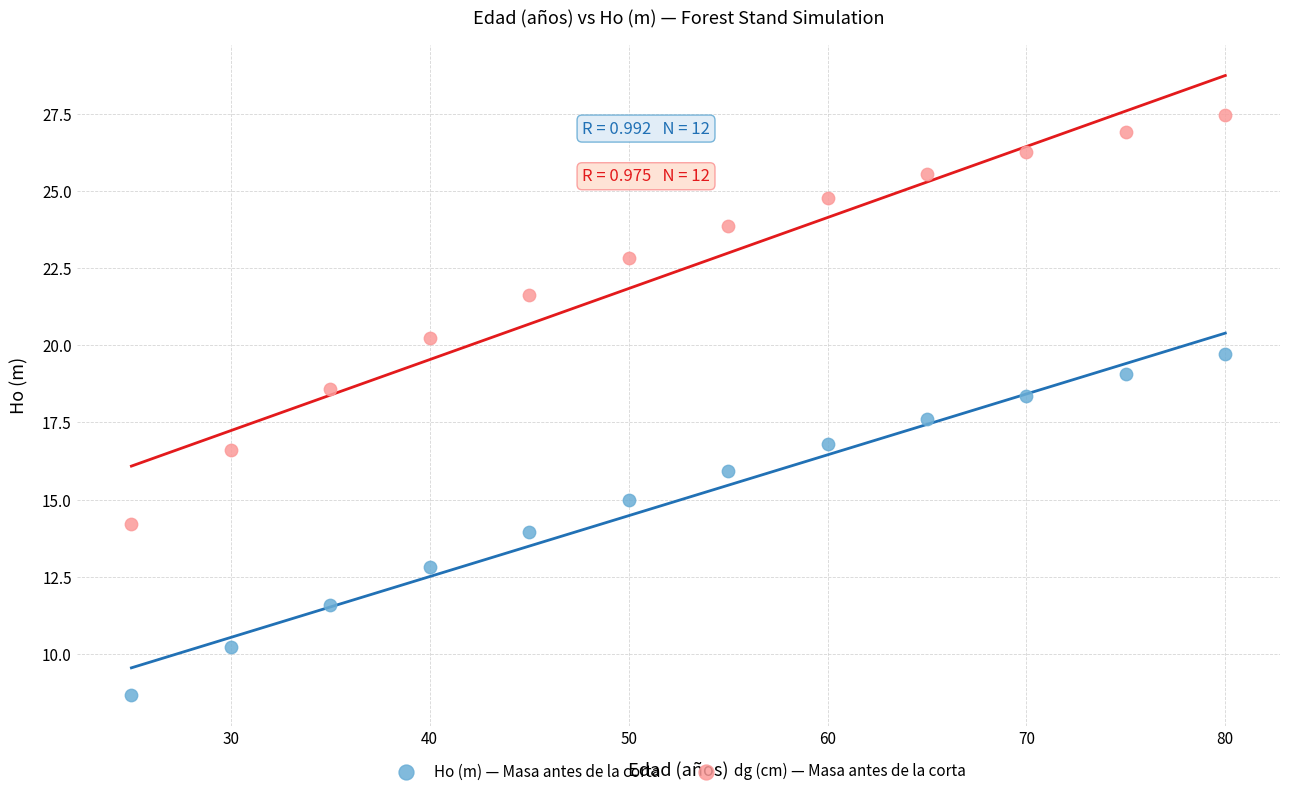

Which series reaches the maximum Y coordinate?

dg (cm) — Masa antes de la corta